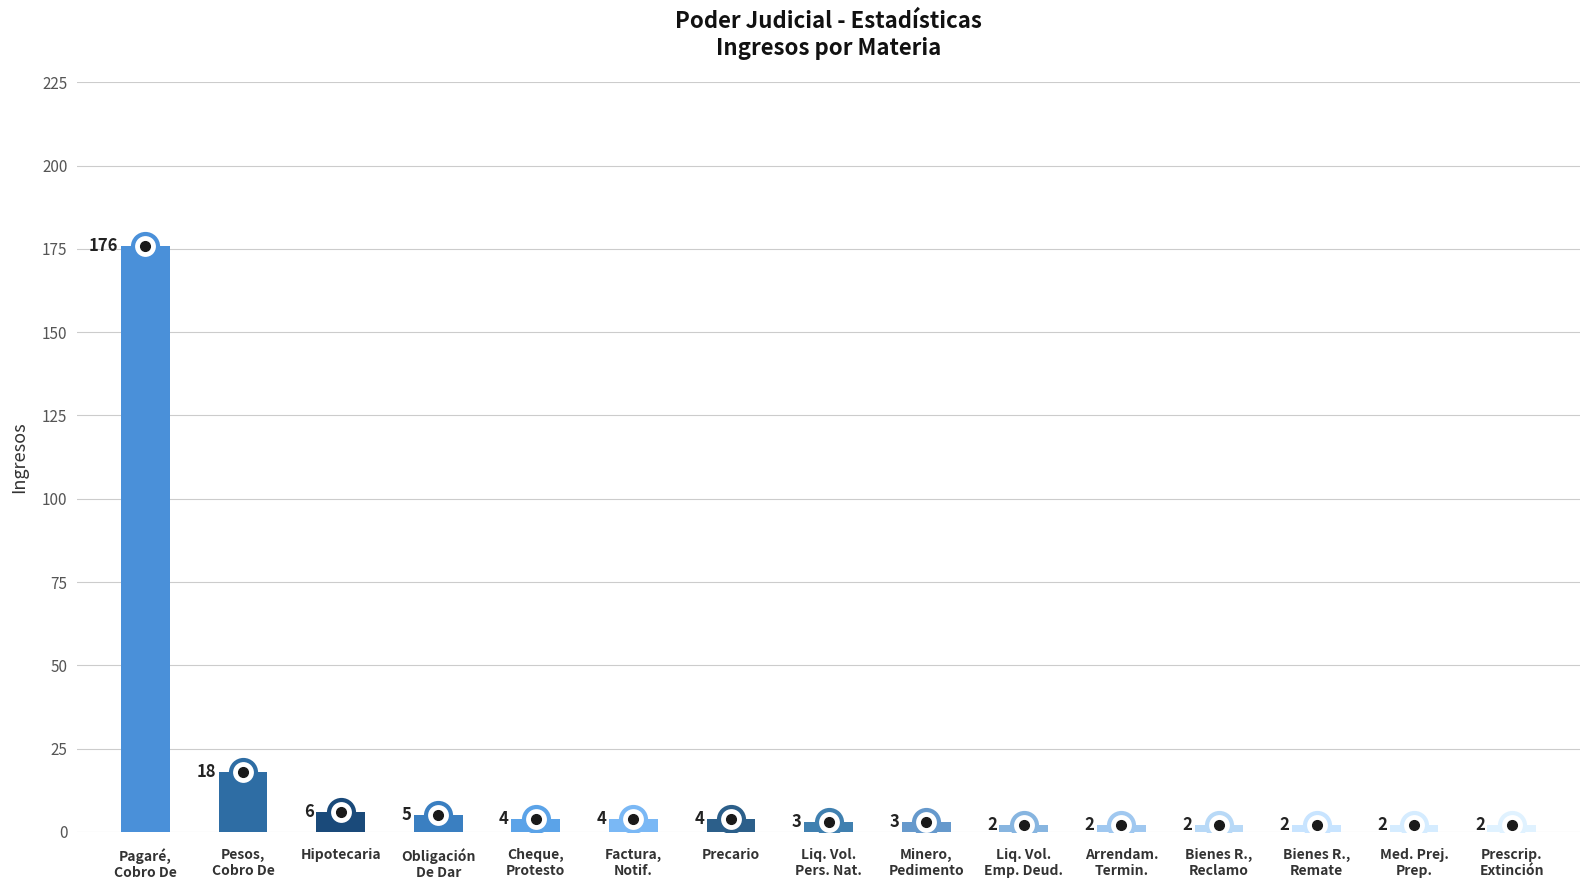

The chart shows a value of 3 at Minero,
Pedimento. True or false?

True